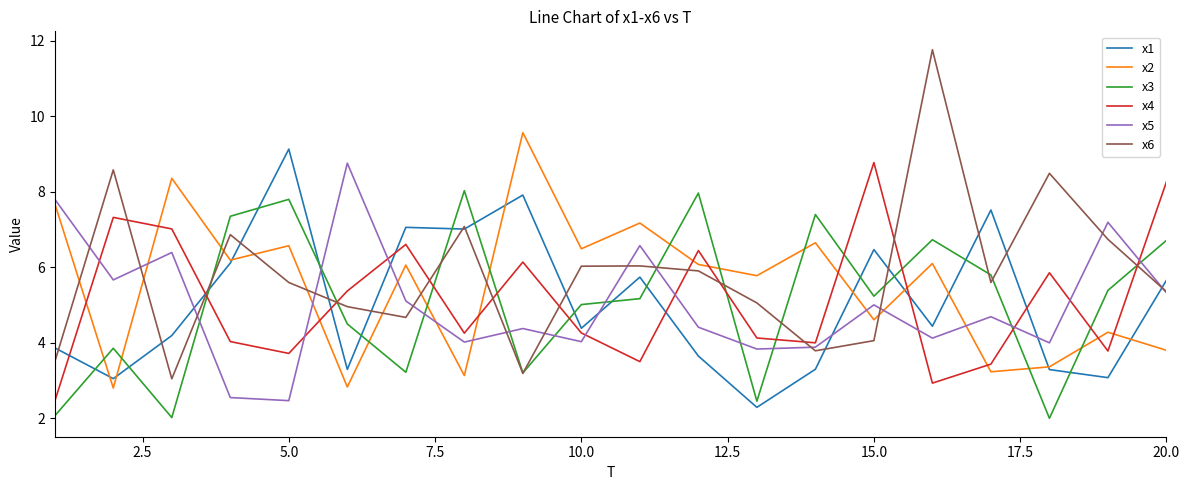

Which series has the largest range (max minus min)?

x6